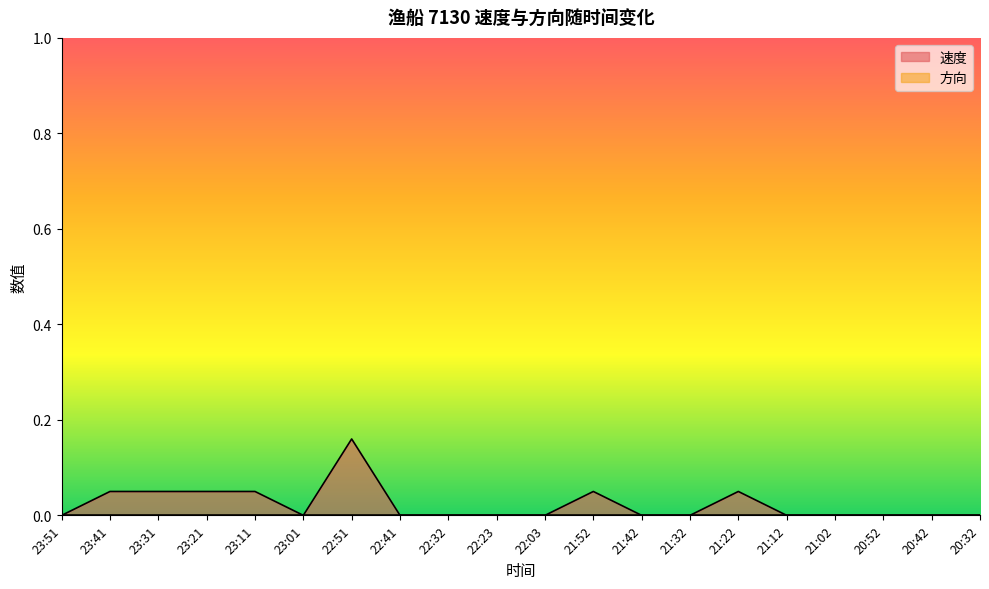

Where is the first local maximum?

22:51